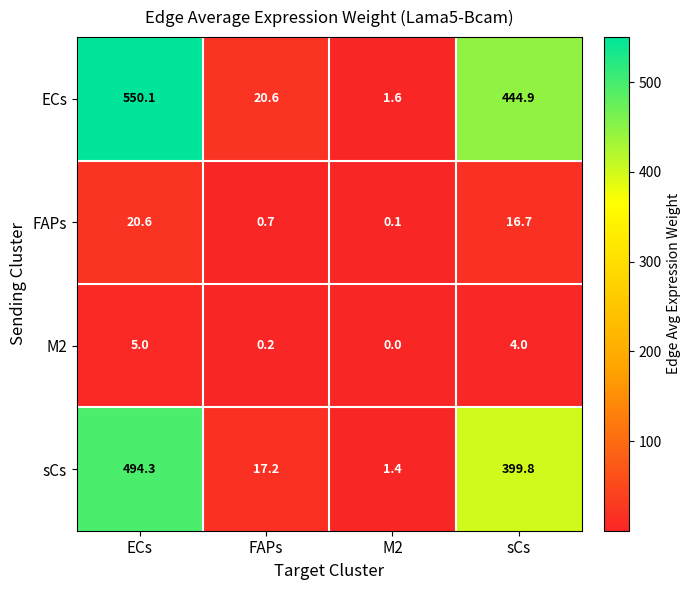

Which series has the largest total across all categories?

ECs